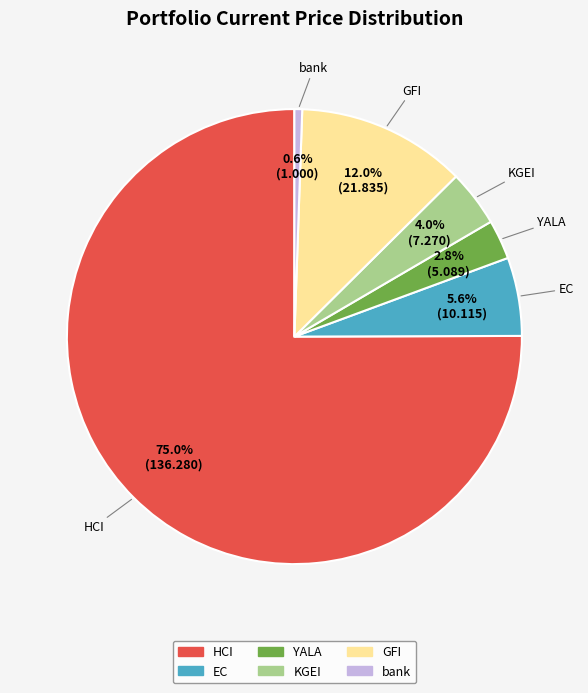

Does HCI represent more than half of the total?

Yes